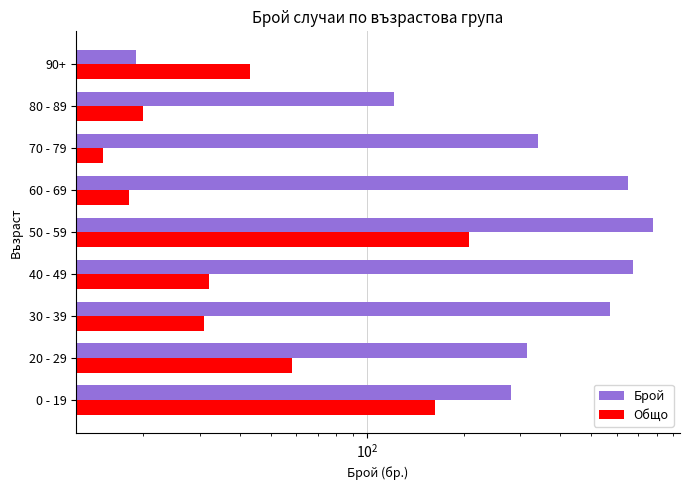

What is the difference between the second highest and second lowest values in the Брой series?

552